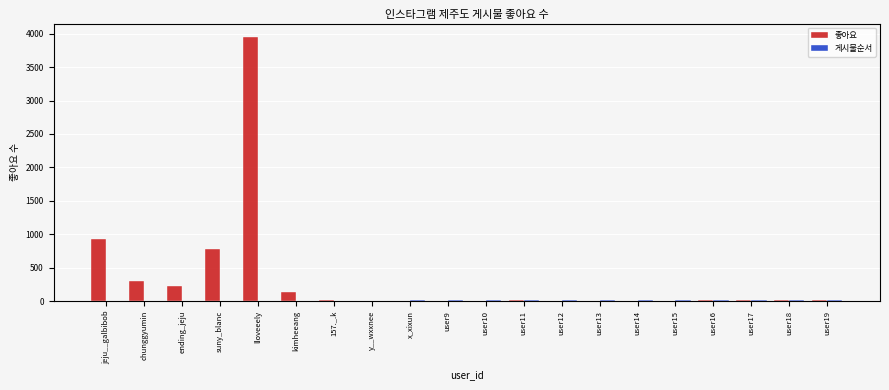

Which series has the largest total across all categories?

좋아요